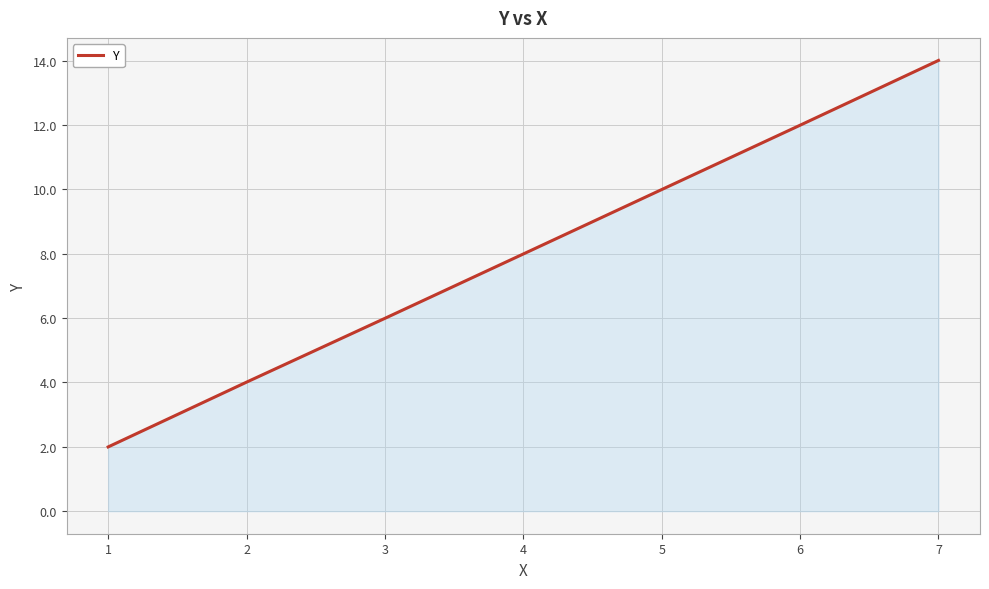

Reading left to right, what are all the values shown in this chart?

1=2.0	2=4.0	3=6.0	4=8.0	5=10.0	6=12.0	7=14.0